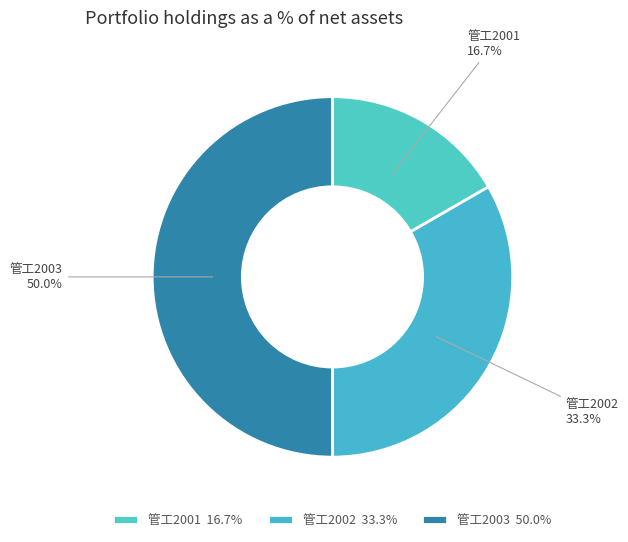

True or false: 管工2003 accounts for 43% of the total.

False